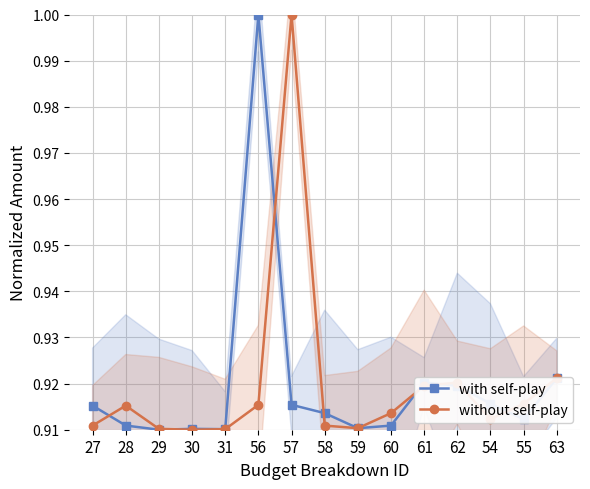

Reading left to right, extract all data points from this chart.

with self-play: 0.9	0.9	0.9	0.9	0.9	1.0	0.9	0.9	0.9	0.9	0.9	0.9	0.9	0.9	0.9
without self-play: 0.9	0.9	0.9	0.9	0.9	0.9	1.0	0.9	0.9	0.9	0.9	0.9	0.9	0.9	0.9